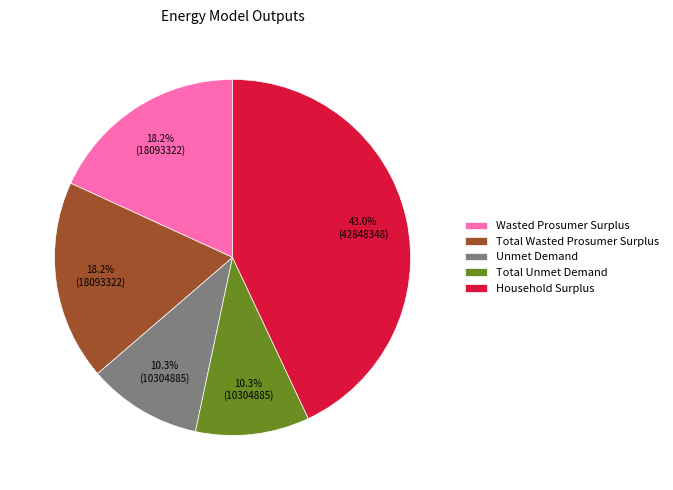

To the nearest percent, what is the difference between the largest and smallest slice percentages?

33%